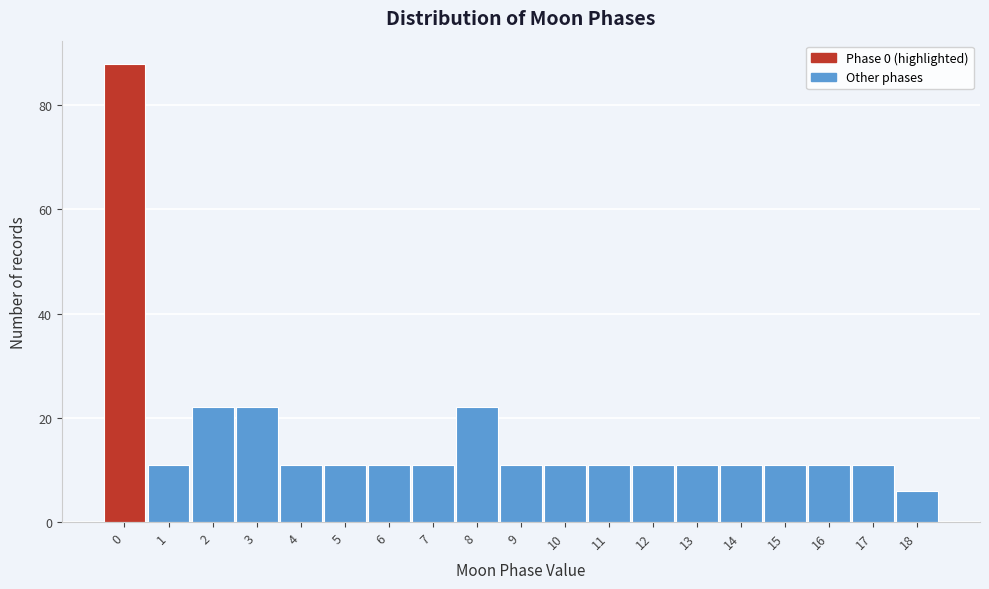

Which range on the x-axis has the tallest bar?

-0.5 to 0.5